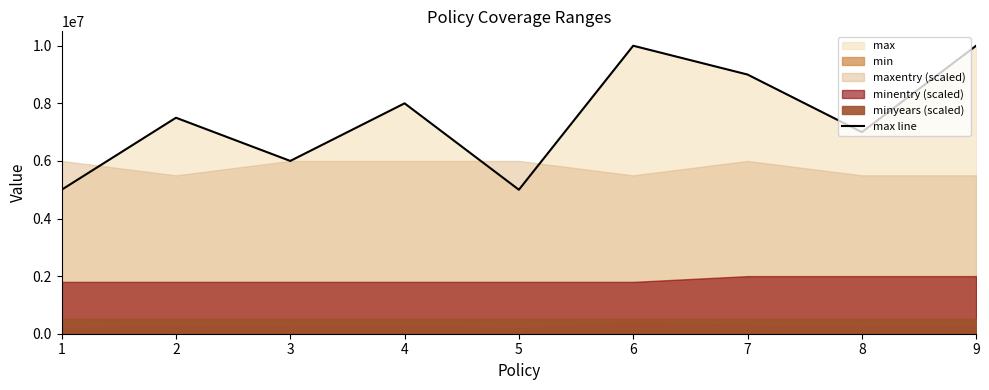

Reading left to right, extract all data points from this chart.

1=5000000	2=7500000	3=6000000	4=8000000	5=5000000	6=10000000	7=9000000	8=7000000	9=10000000